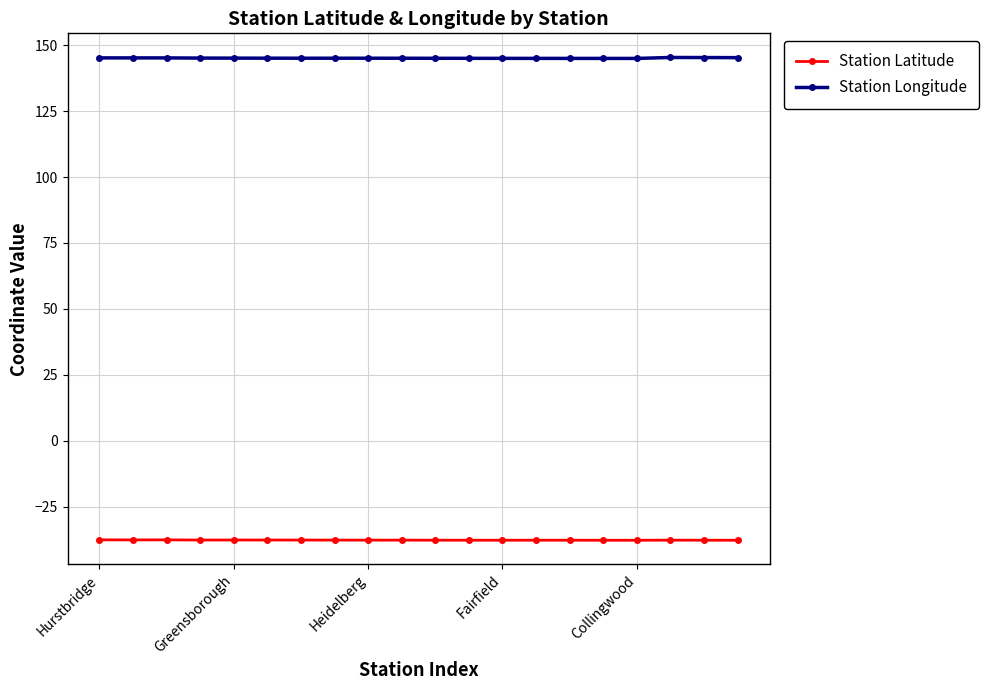

Which series has the largest range (max minus min)?

Station Longitude